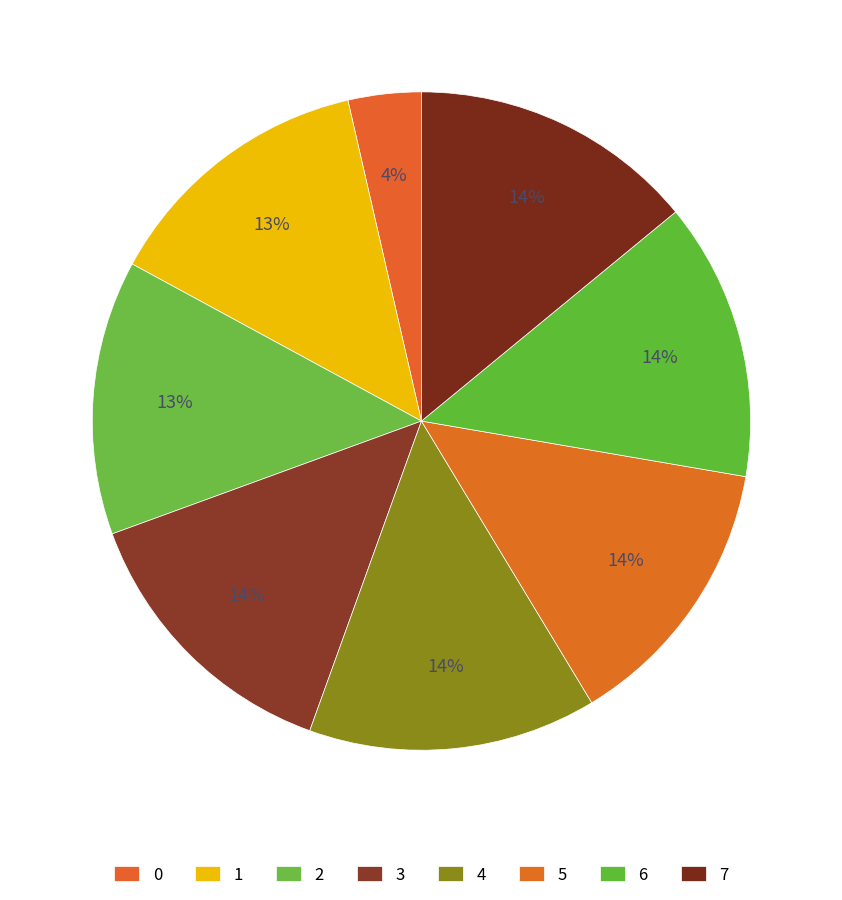

To the nearest percent, what is the difference between the largest and smallest slice percentages?

11%